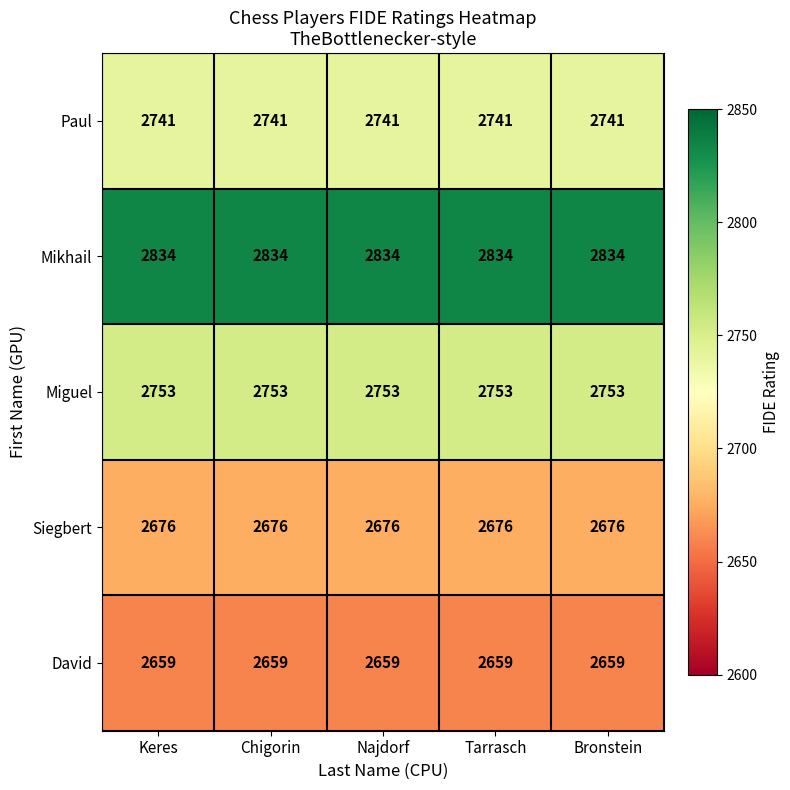

The value of Miguel at Chigorin is 4212. True or false?

False